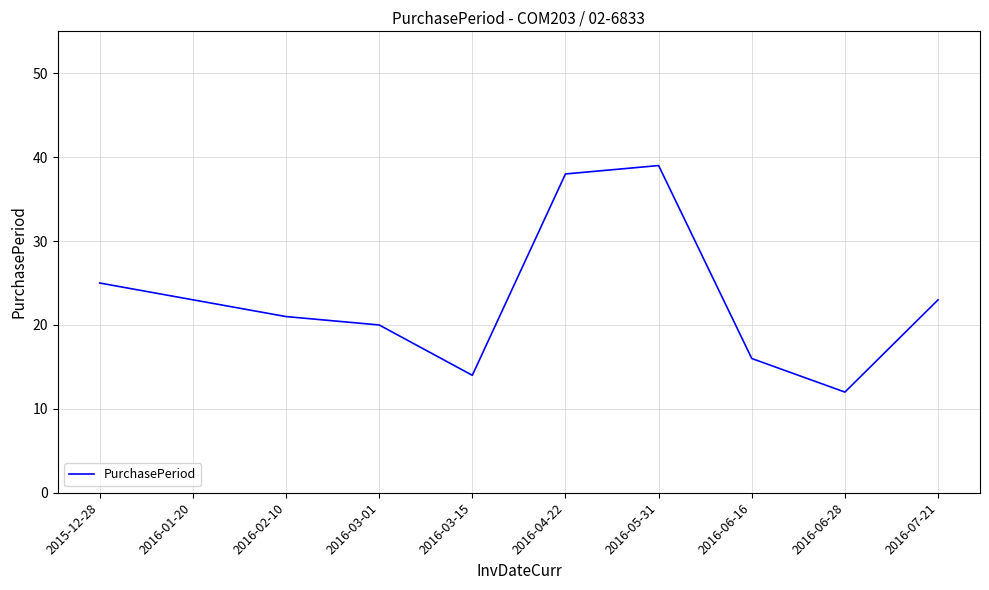

What is the change in value from 2015-12-28 to 2016-02-10?

-4